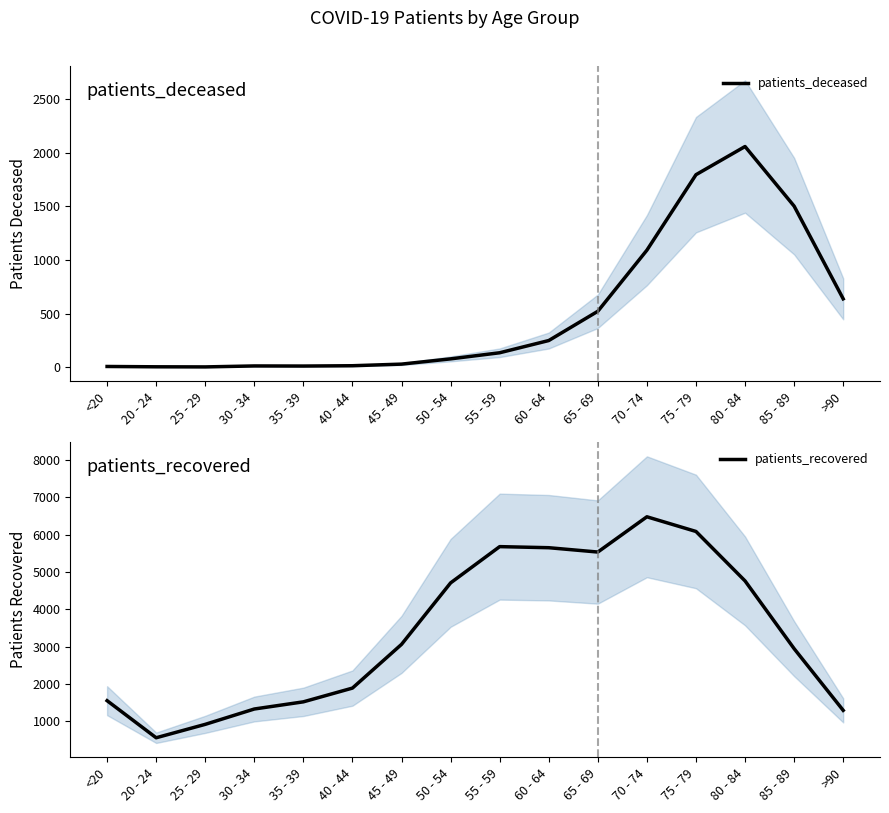

In patients_deceased, how many points are lower than both neighbors (excluding endpoints)?

2